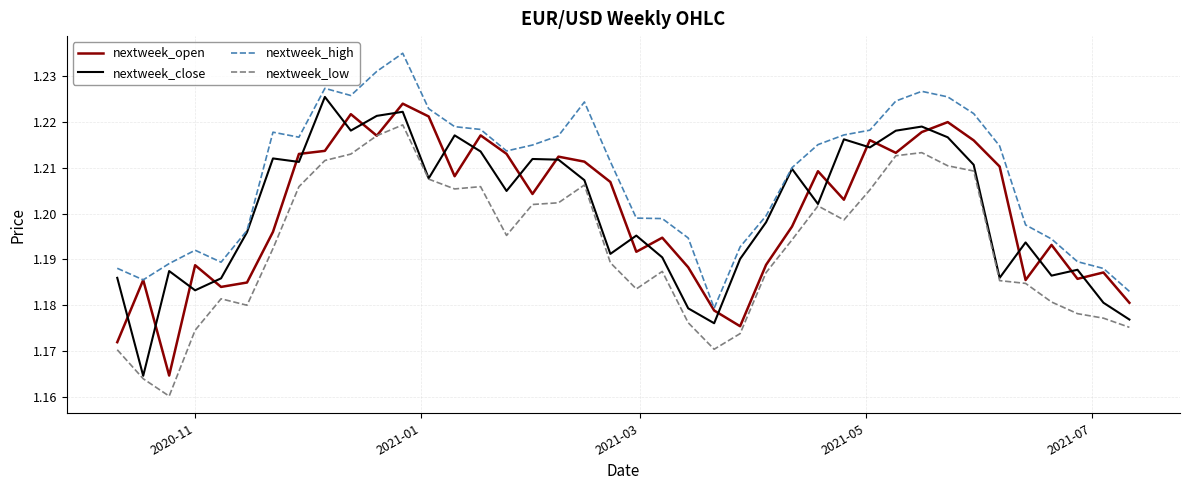

Which series has the largest total across all categories?

nextweek_high